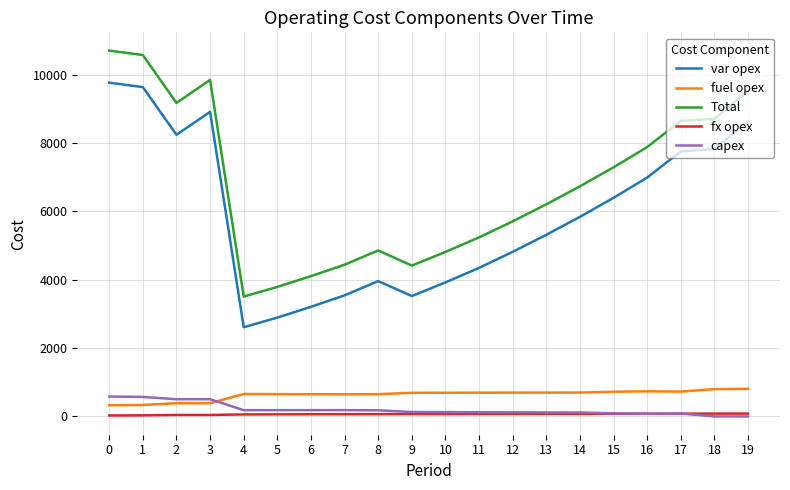

What is the sum of all fx opex values?

1315